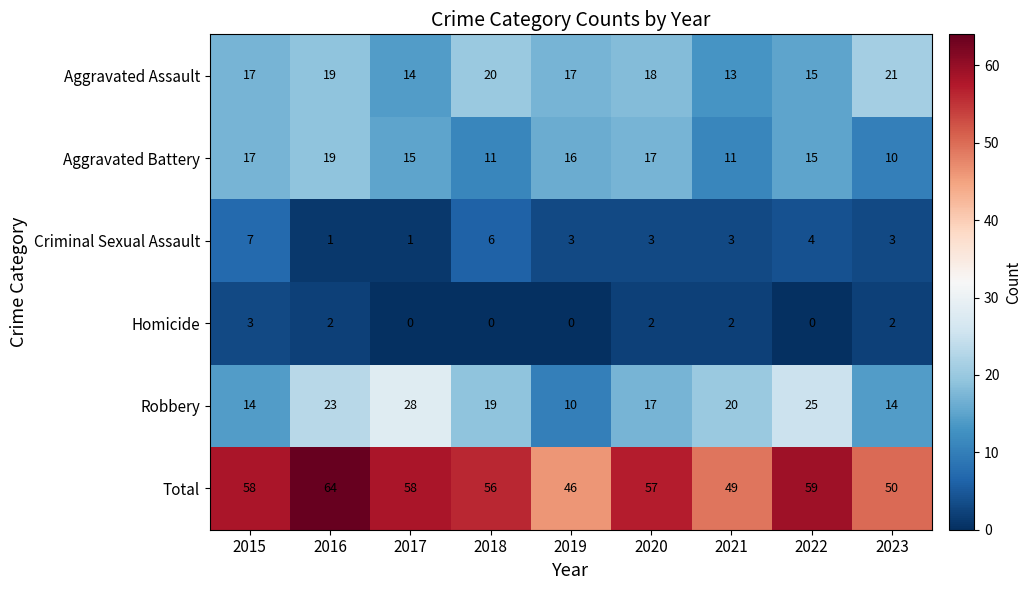

What is the total value across all series at 2019?

92